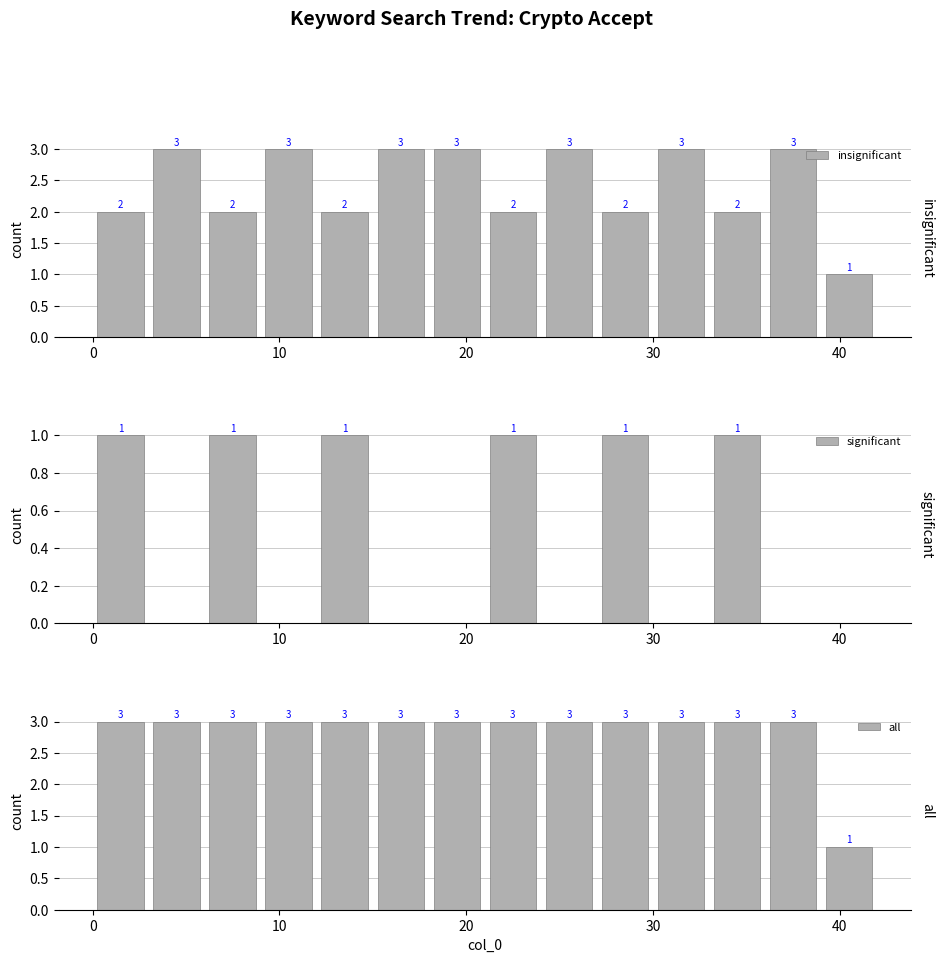

What is the label of the 12th bar from the right?

10